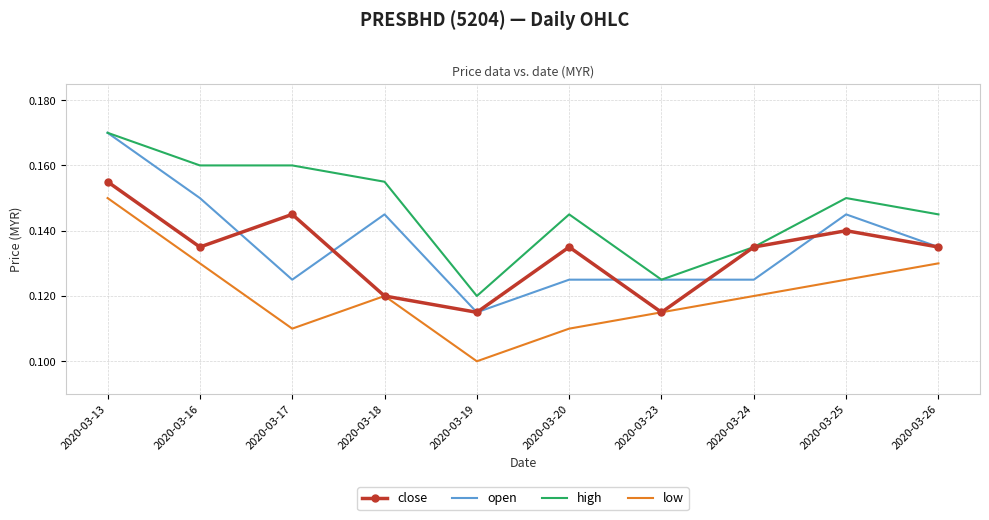

True or false: low and open intersect in this chart.

False